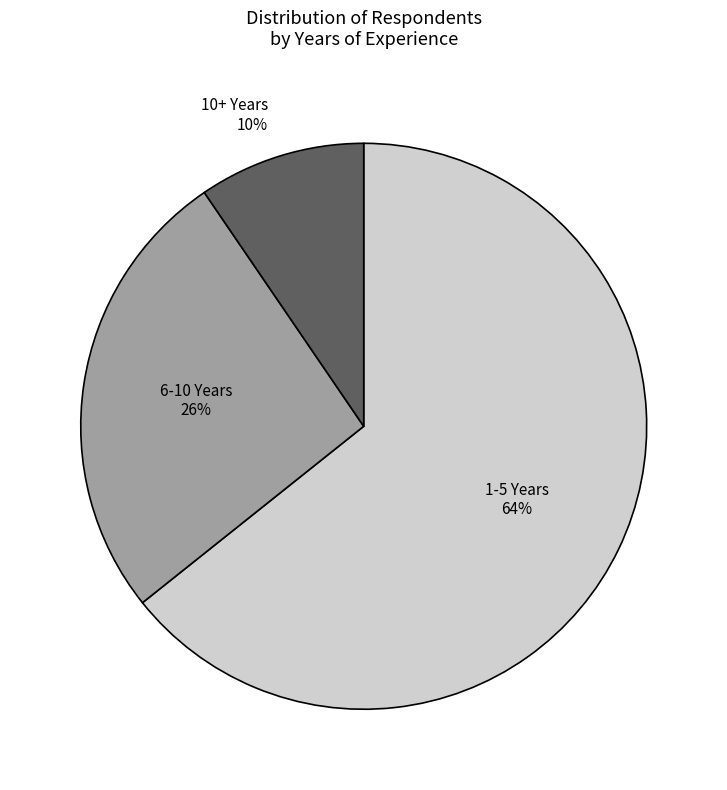

How many segments does this pie chart have?

3